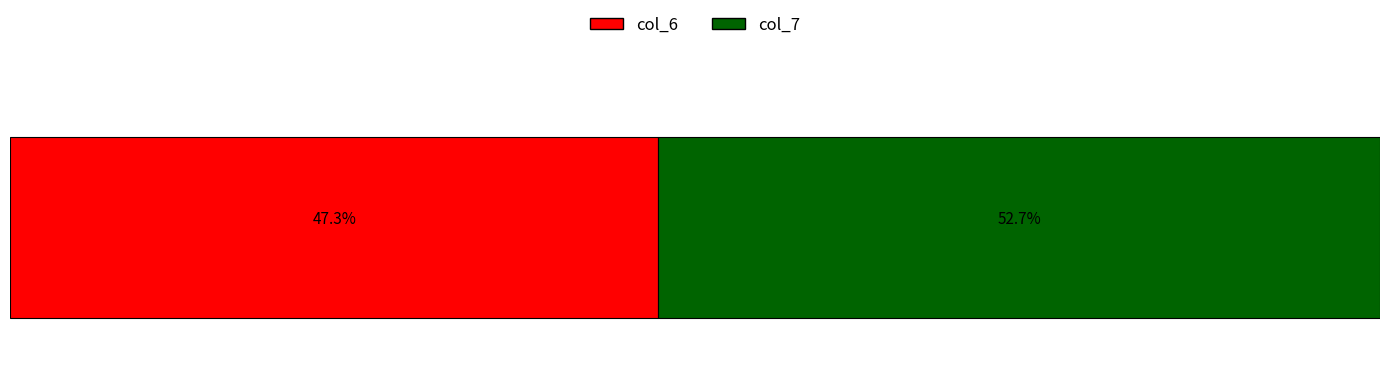

What are all the series names shown in the legend?

col_6, col_7